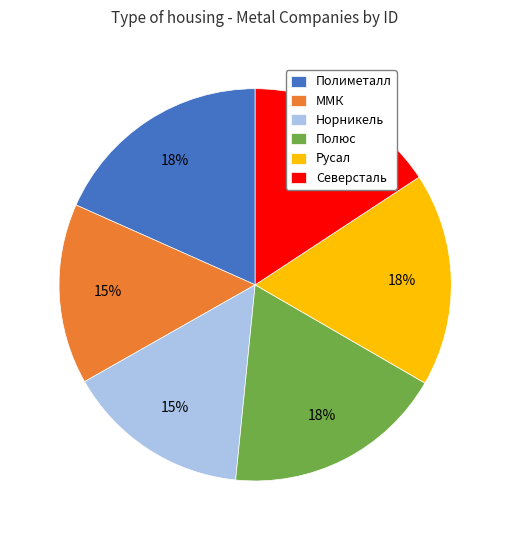

Combined, do Полюс and ММК account for over 50%?

No